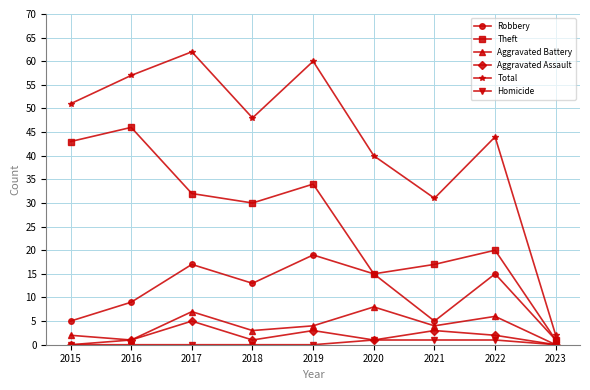

Is the value of Aggravated Battery at 2021 greater than the value of Theft at 2018?

No